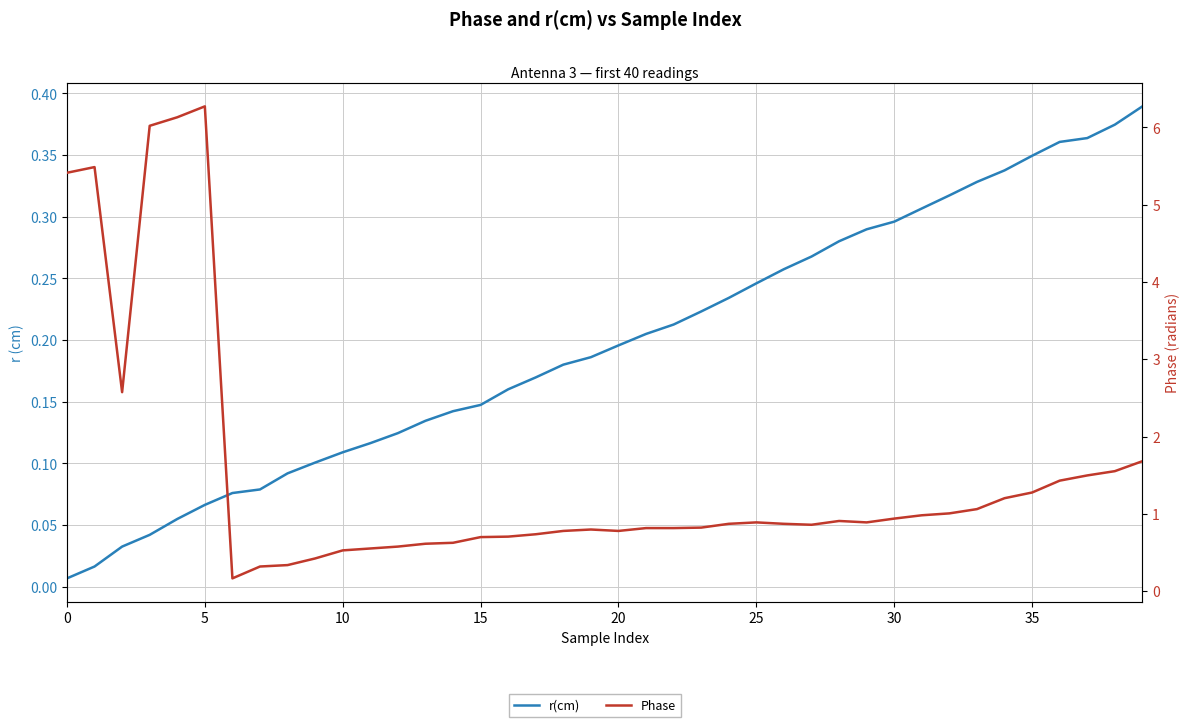

What is the approximate value of r(cm) at 28?

0.3